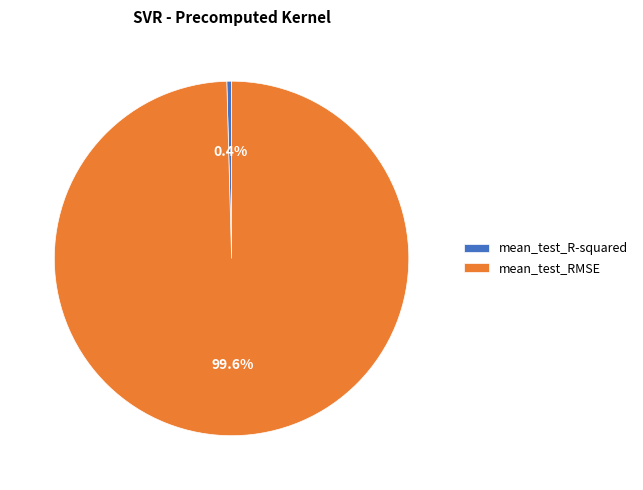

Which category has the smallest portion of the pie?

mean_test_R-squared